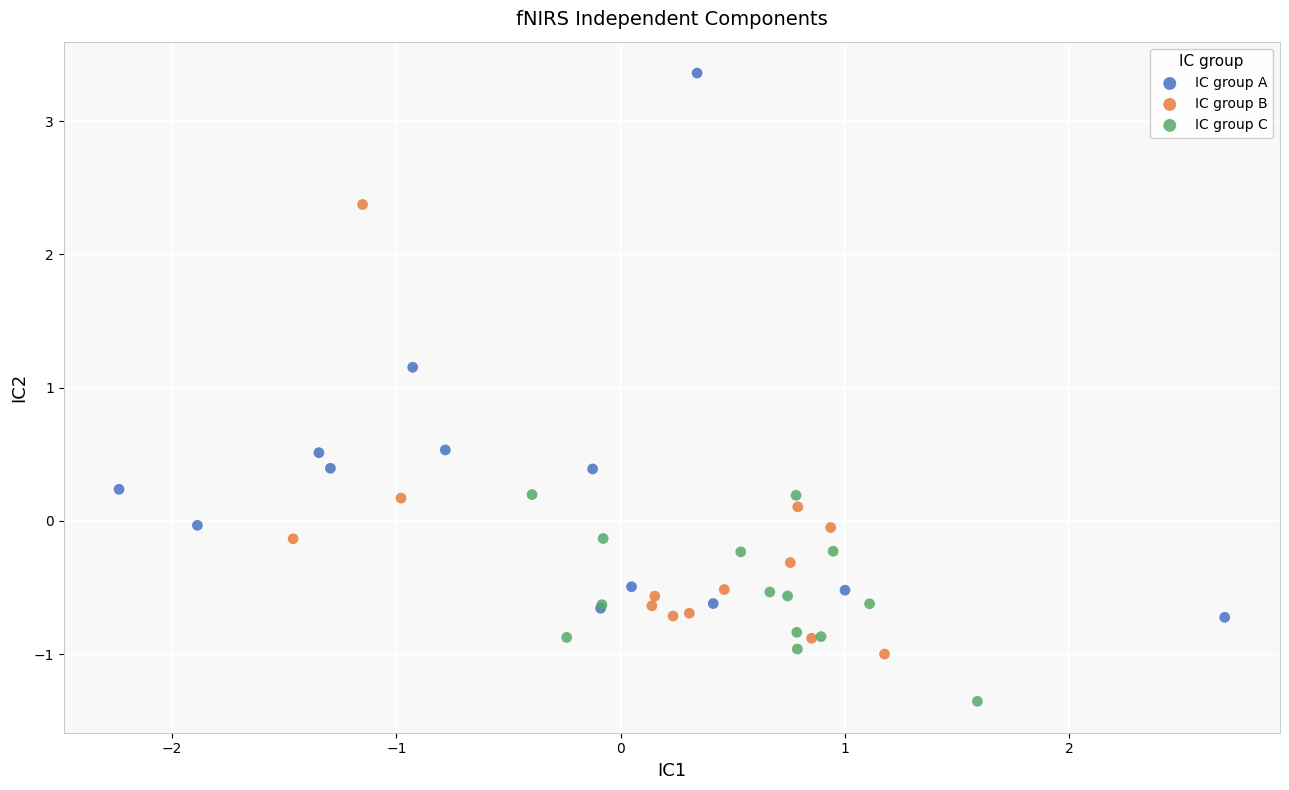

Which series reaches the maximum Y coordinate?

IC group A